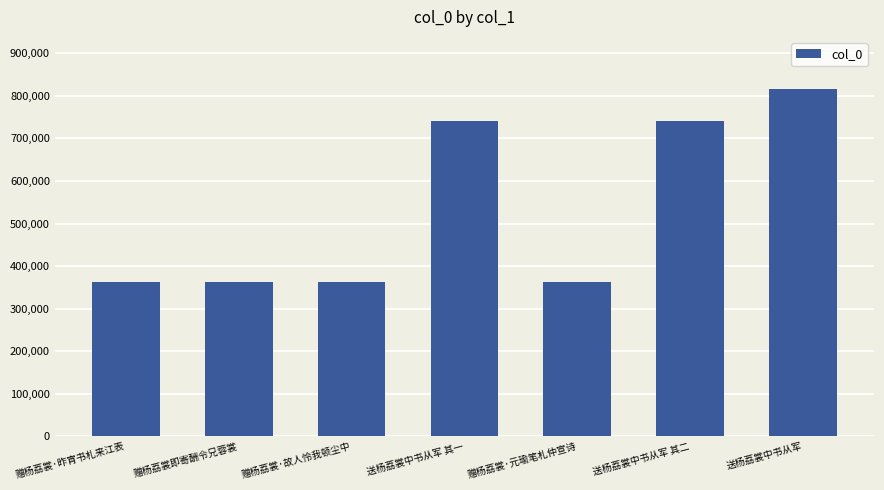

What is the change in value from 送杨荔裳中书从军 其二 to 送杨荔裳中书从军?

+74305